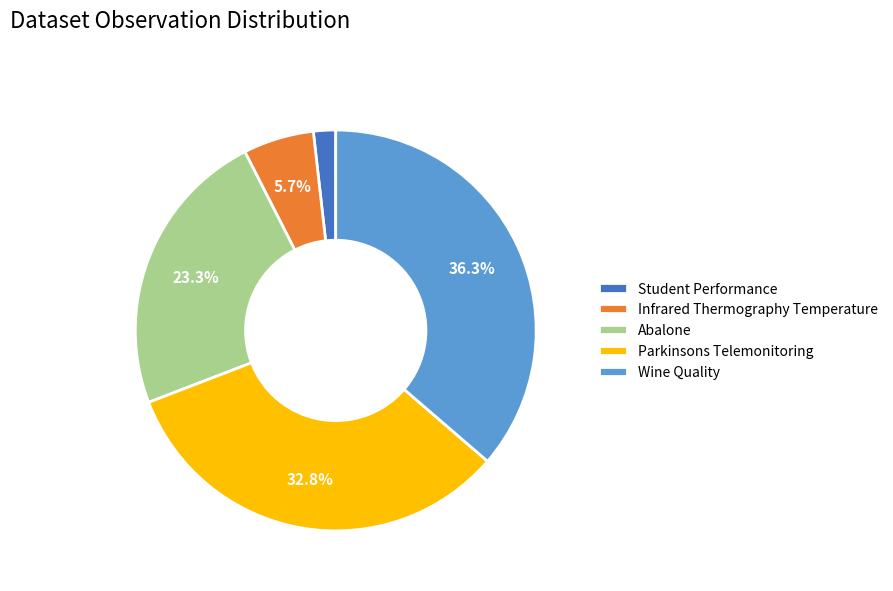

Is Abalone the majority of the pie?

No